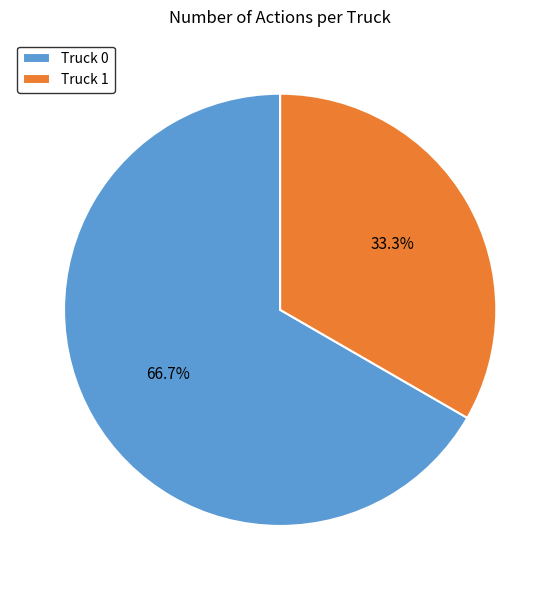

The Truck 1 slice represents 33% of the pie. True or false?

True